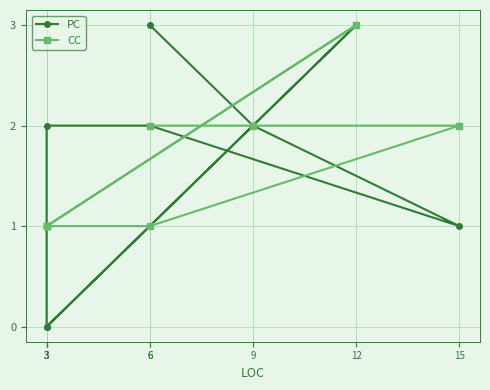

Read the CC value at 3.

1